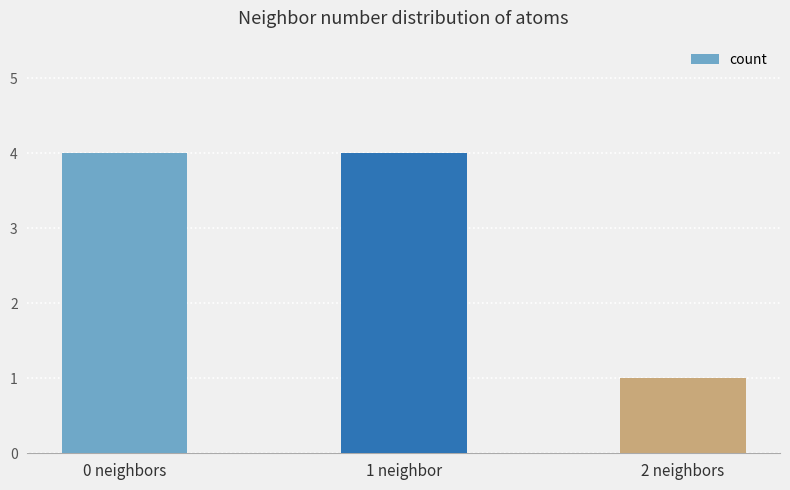

Reading left to right, list all the values displayed in this chart.

0 neighbors=4	1 neighbor=4	2 neighbors=1